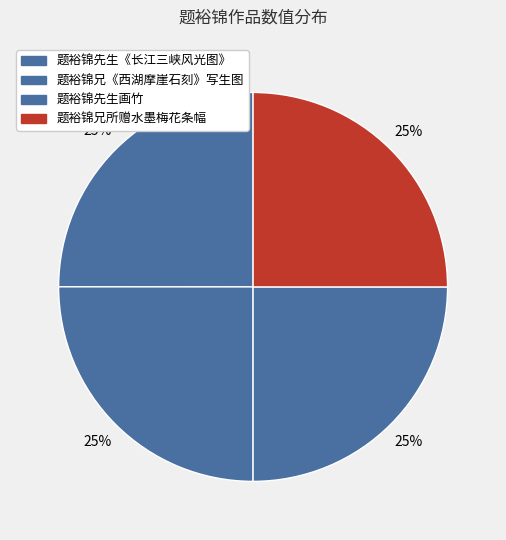

To the nearest percent, what is the combined percentage of 题裕锦先生《长江三峡风光图》 and 题裕锦兄《西湖摩崖石刻》写生图?

50%